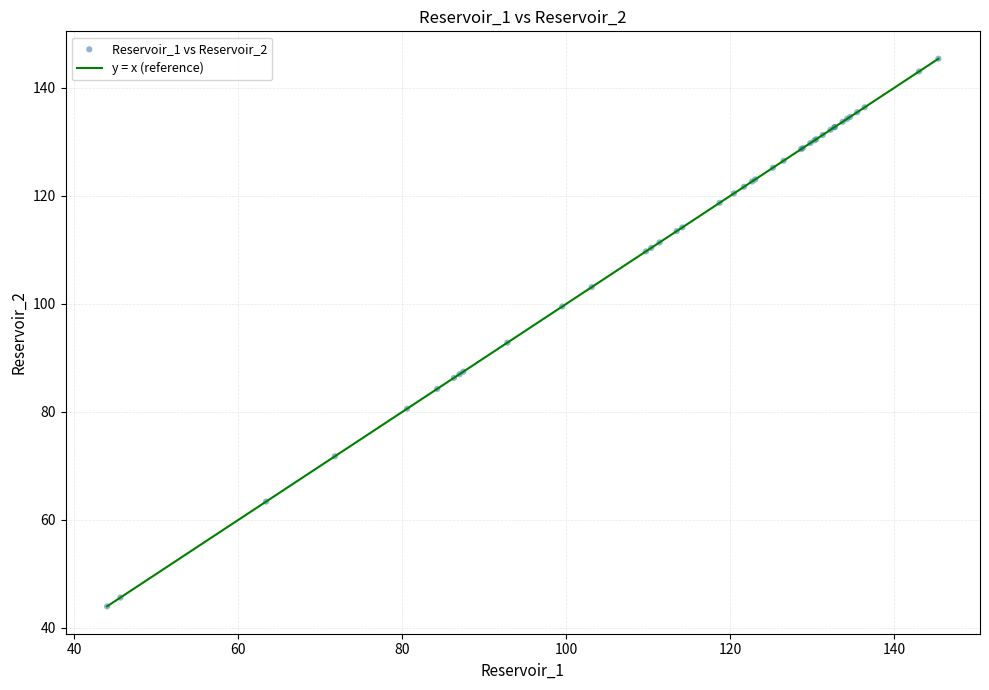

What Y value in the scatter plot is closest to 94?

92.8